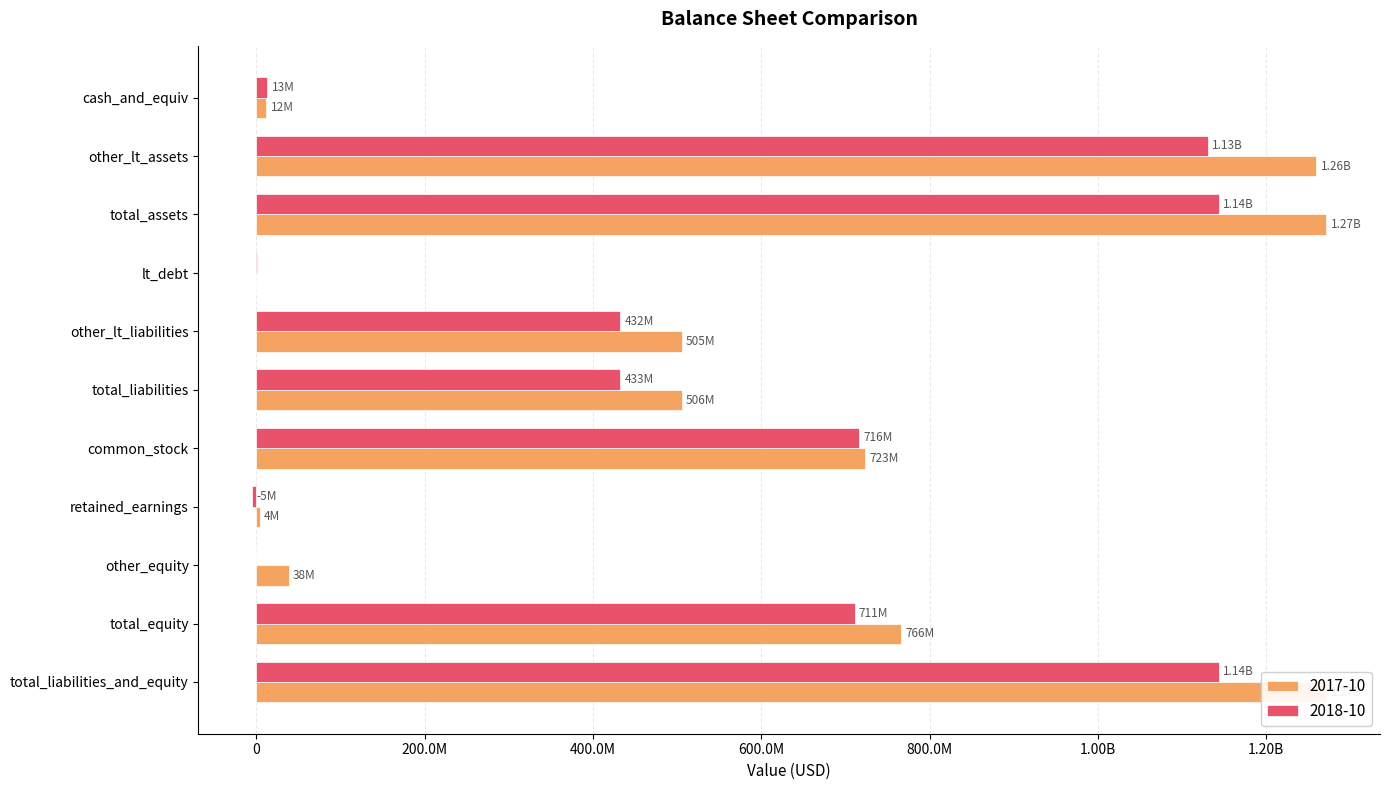

Is it true that 2017-10 equals 1808252726 at total_assets?

False